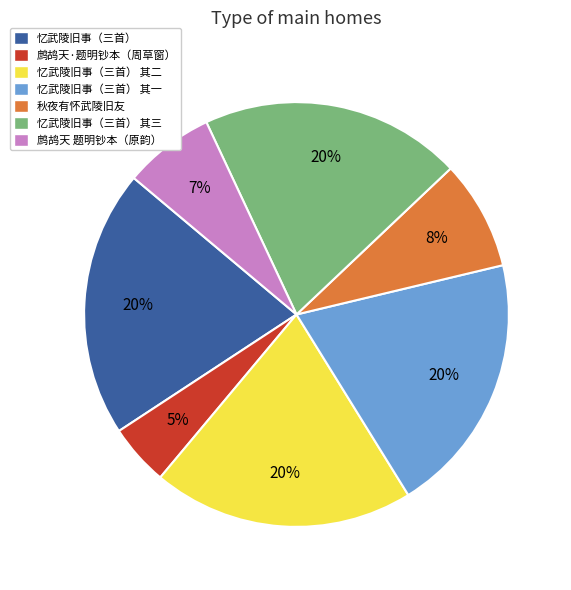

Combined, do 秋夜有怀武陵旧友 and 鹧鸪天·题明钞本（周草窗） account for over 50%?

No